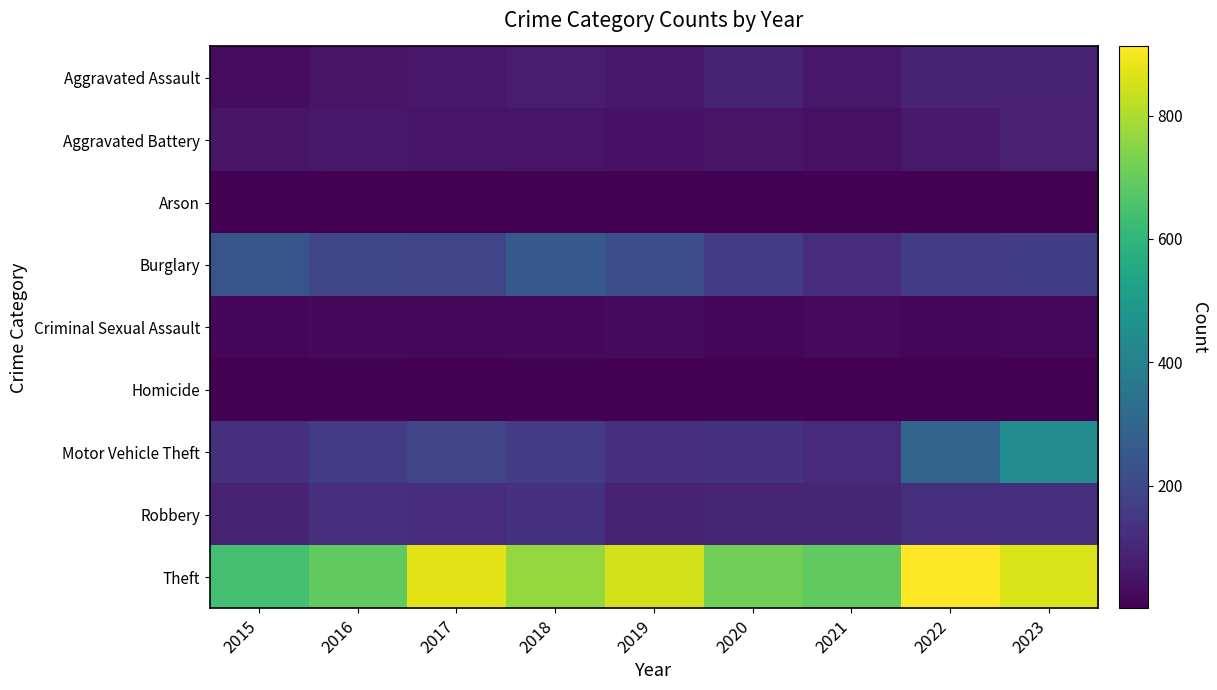

At which category is the sum across all series the highest?

2023